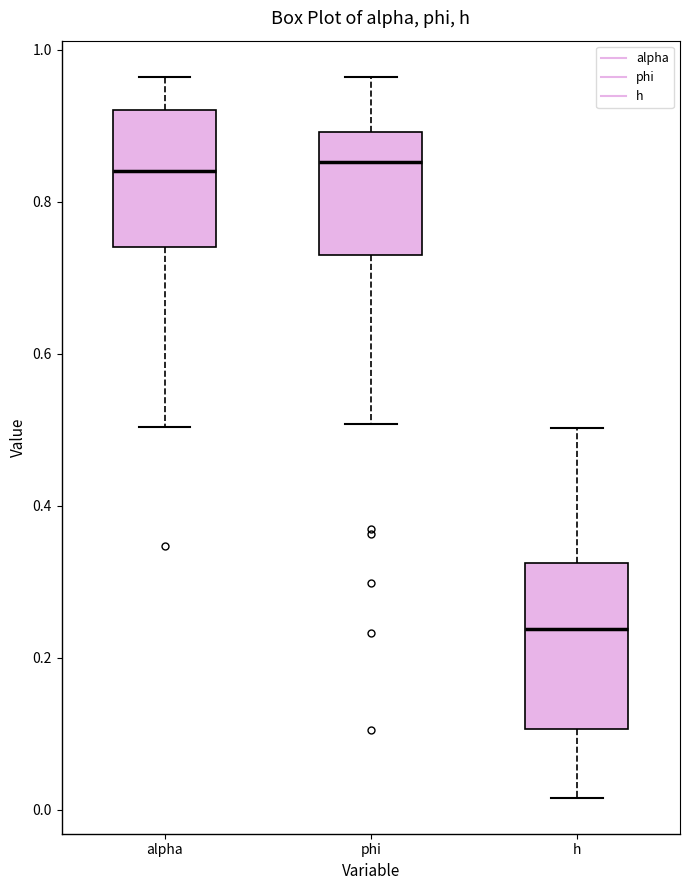

Reading left to right, transcribe this box plot: for each box, give where its median line is, the range the box spans, and where its two whiskers end, as read against the y-axis. The values are not printed on the chart, so give them approximately, as read against the axis.

alpha: median 0.84, box 0.74 to 0.92, whiskers 0.50 to 0.96
phi: median 0.86, box 0.74 to 0.90, whiskers 0.50 to 0.96
h: median 0.24, box 0.10 to 0.32, whiskers 0.02 to 0.50